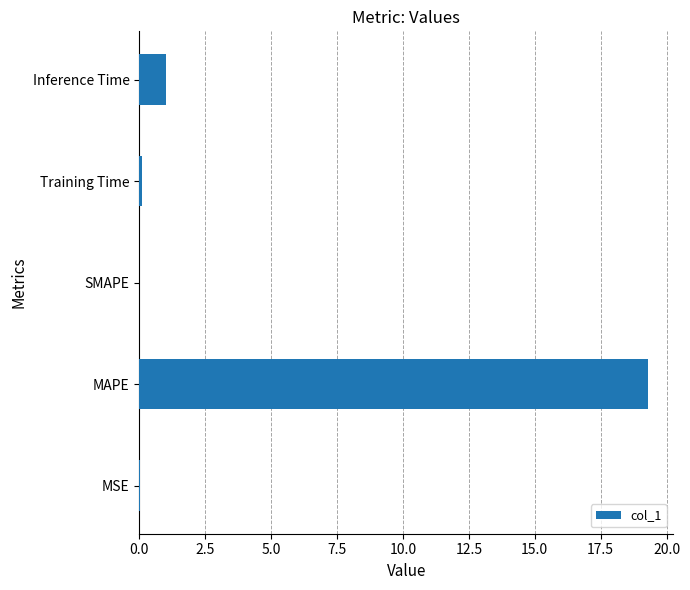

Which has a higher value, Inference Time or SMAPE?

Inference Time